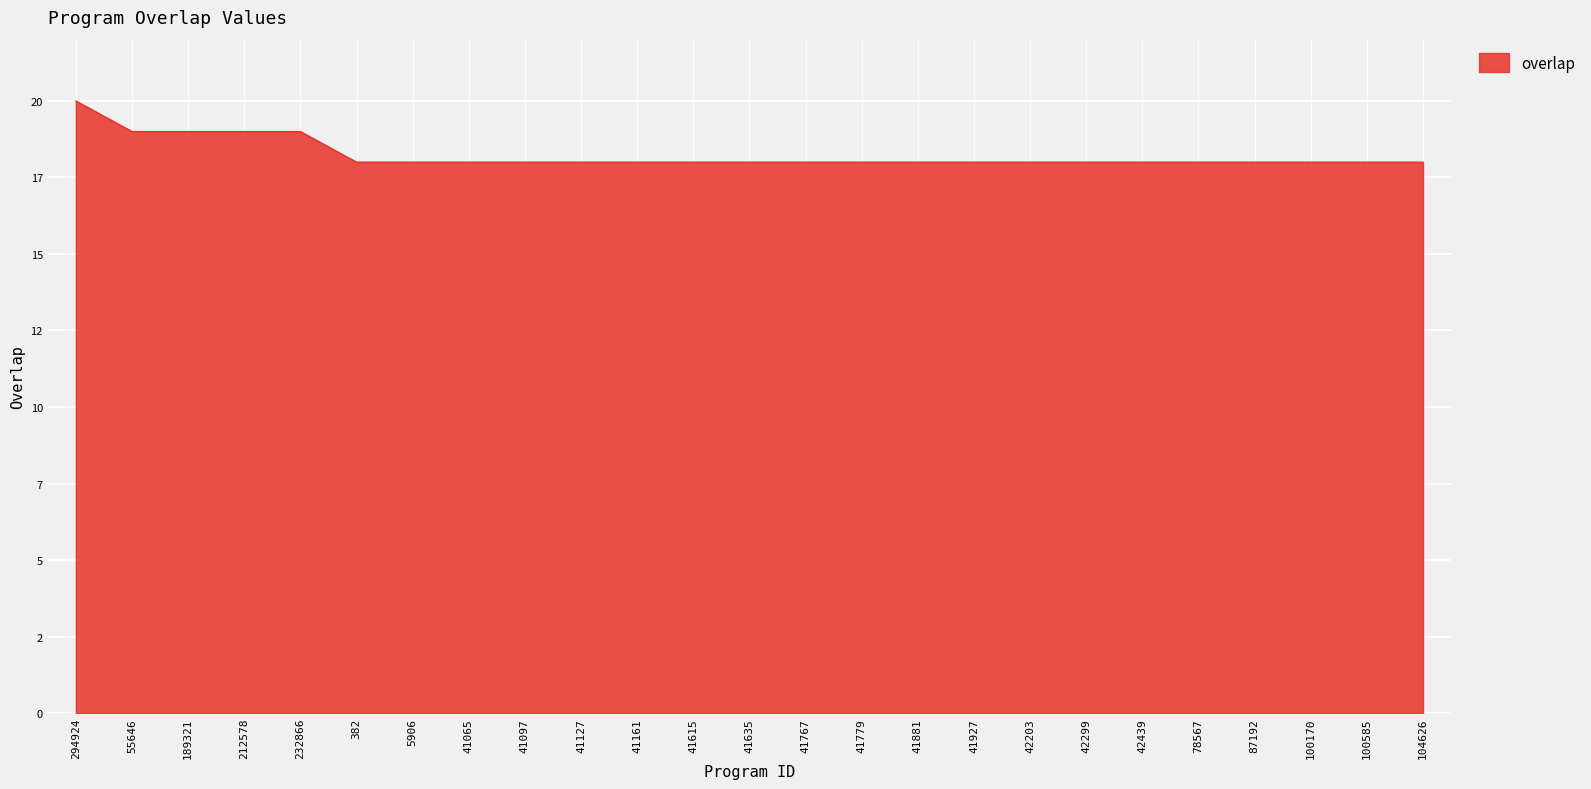

Approximately how many times larger is the value at 41779 compared to 55646?

0.9